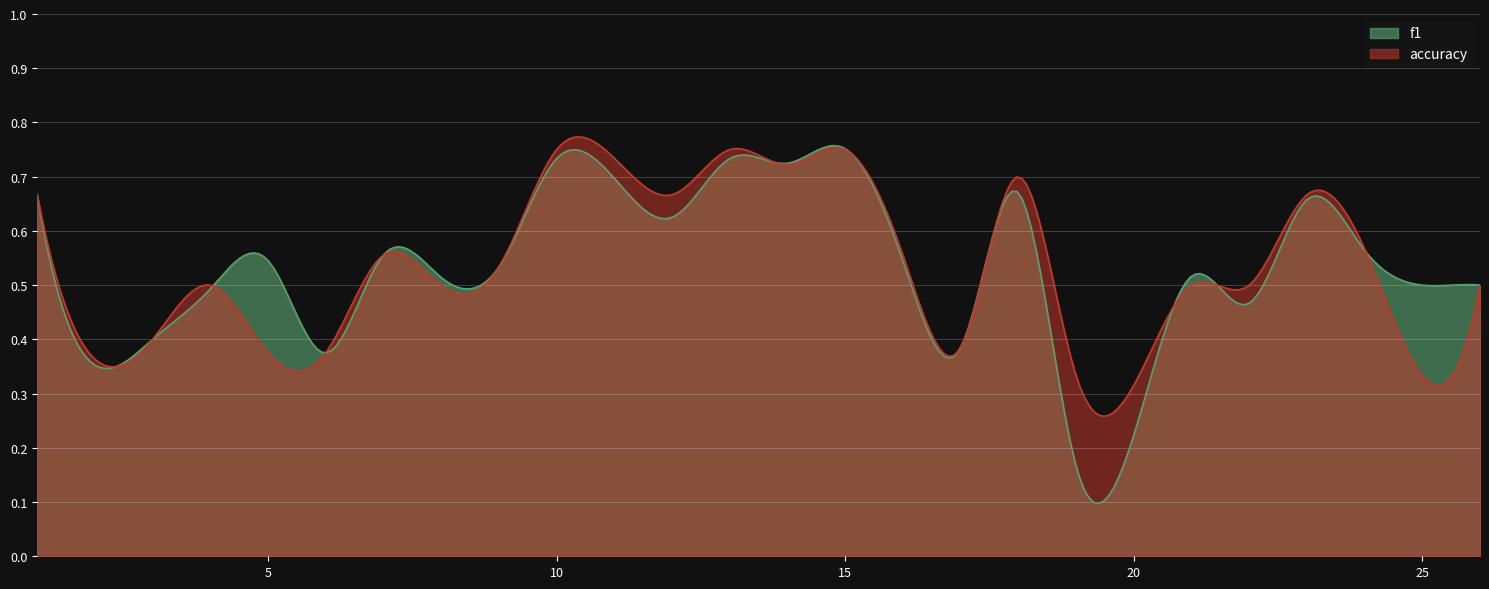

Count the number of data series in this chart.

2